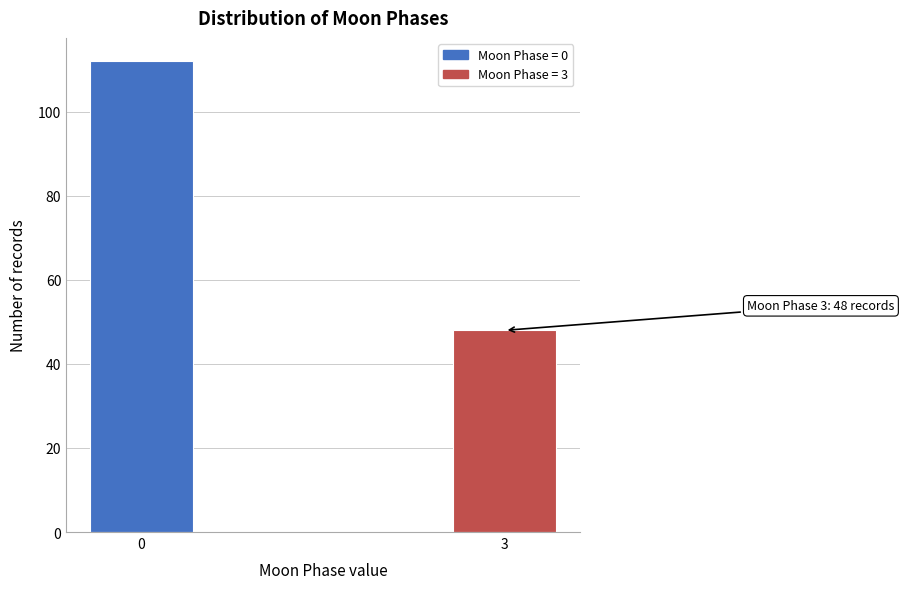

Reading left to right, list all the values displayed in this chart.

112	48